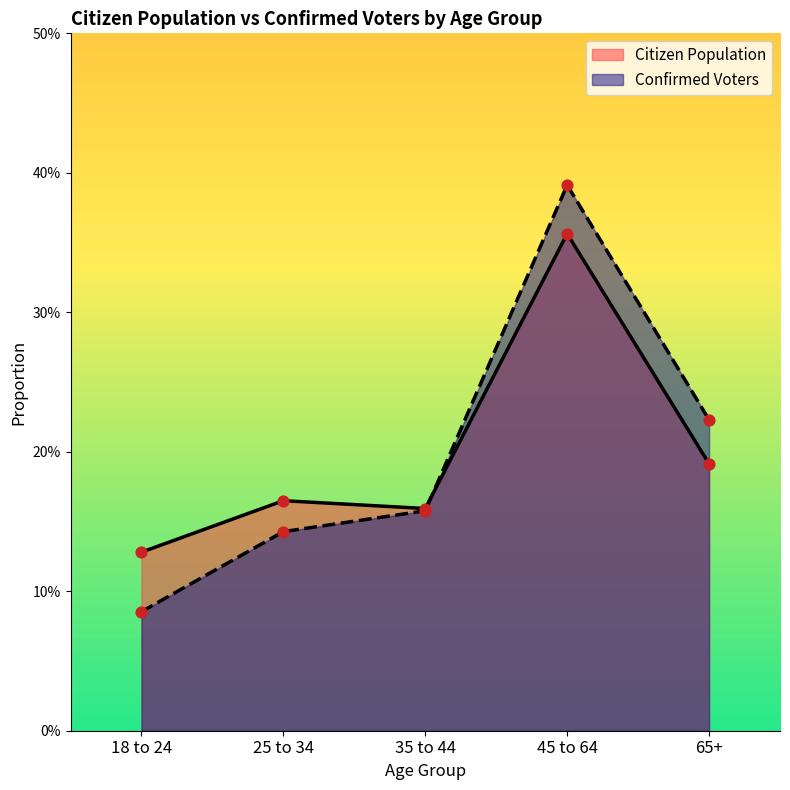

Which series has the widest spread of Y values?

Confirmed Voters